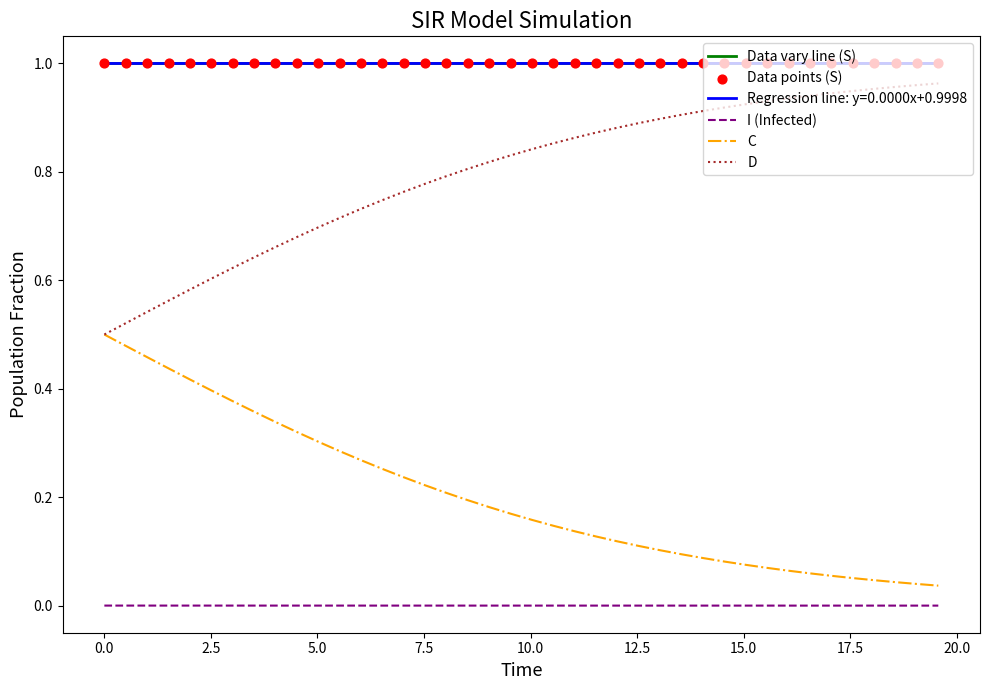

True or false: Data vary line (S) and I (Infected) intersect in this chart.

False